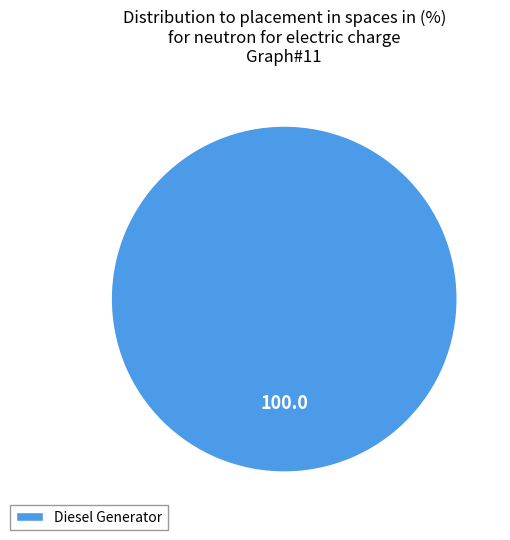

Does any single category account for the majority?

Yes